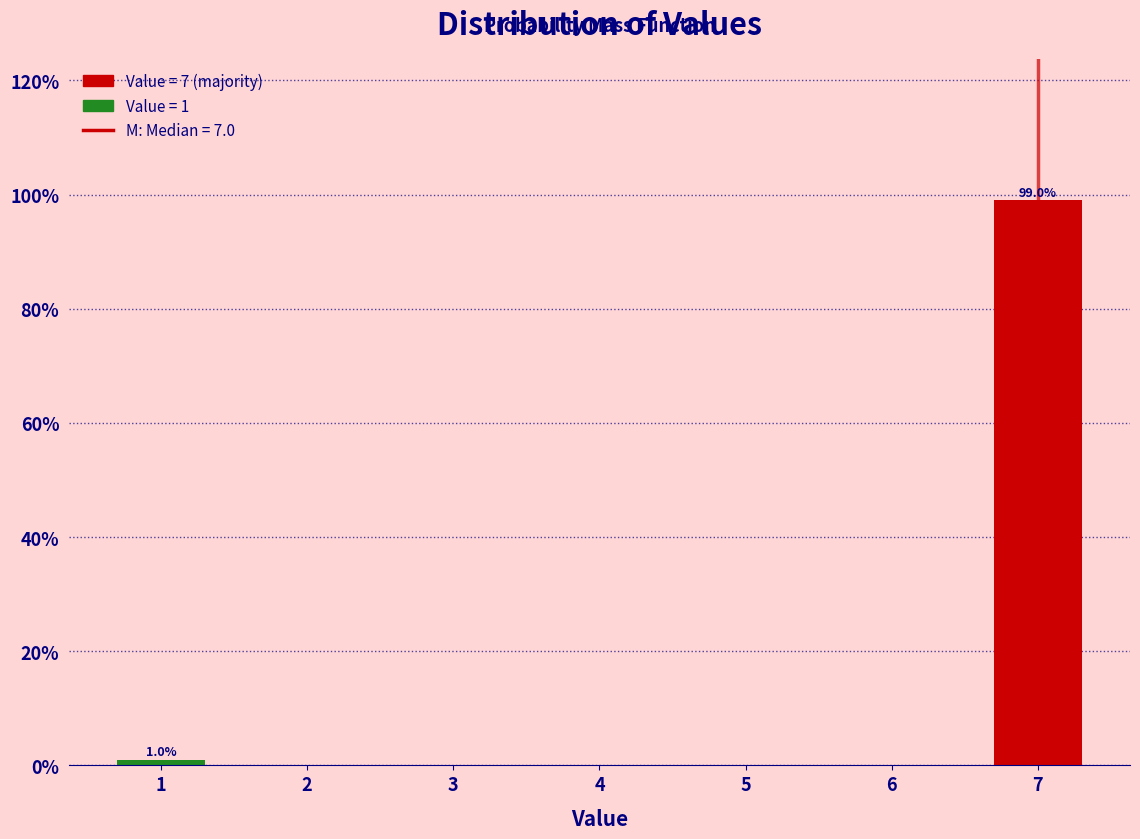

Reading right to left, what are all the values shown in this chart?

7=99.0	1=1.0